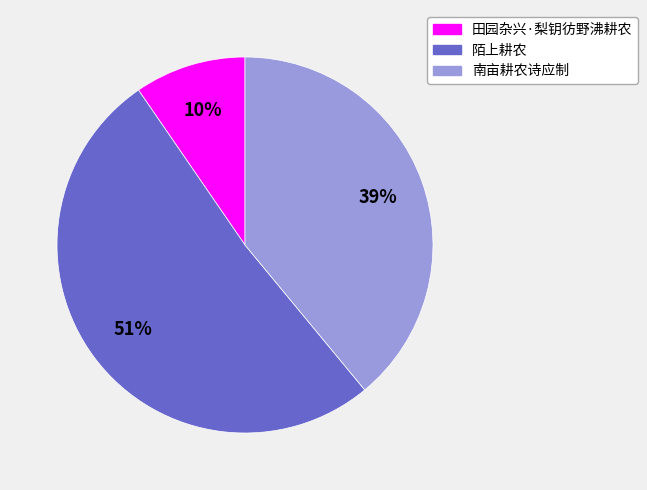

Is the sum of 田园杂兴·梨钥彷野沸耕农 and 陌上耕农 greater than half?

Yes